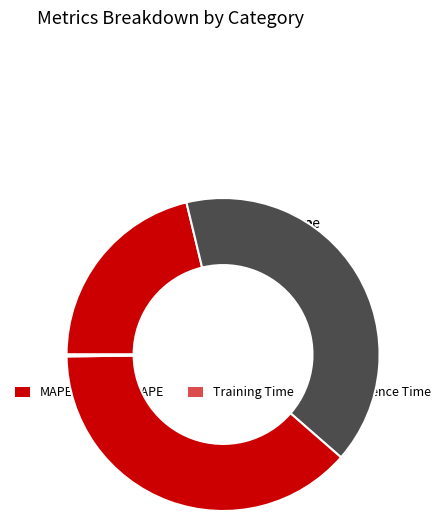

Which slice is the largest?

SMAPE